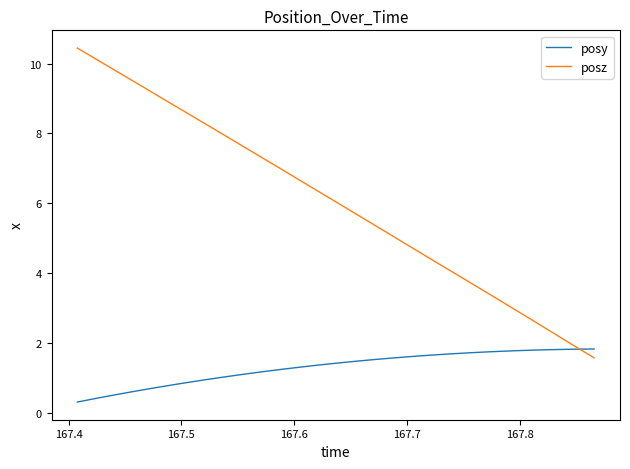

Which series has the widest spread of values?

posz